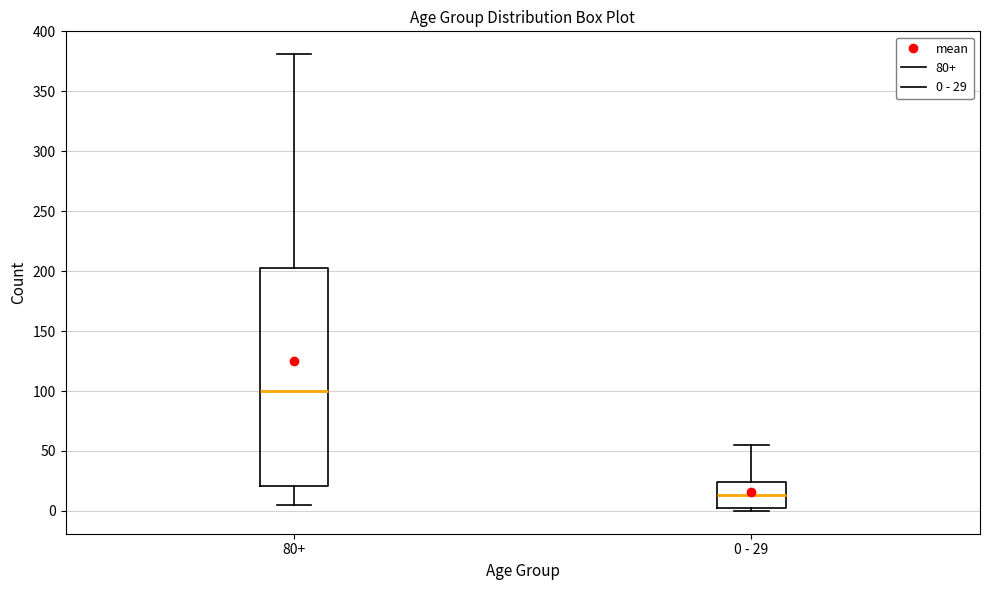

Reading left to right, transcribe this box plot: for each box, give where its median line is, the range the box spans, and where its two whiskers end, as read against the y-axis. The values are not printed on the chart, so give them approximately, as read against the axis.

80+: median 100, box 20 to 205, whiskers 5 to 380
0 - 29: median 15, box 0 to 25, whiskers 0 (just below the box's lower edge) to 55